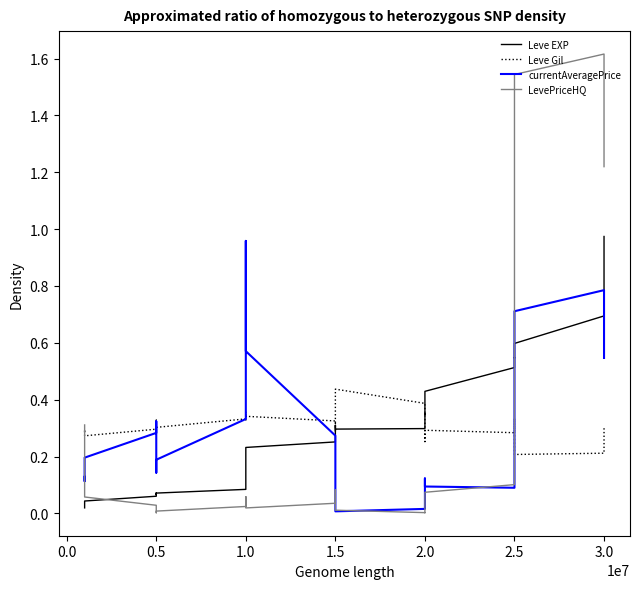

Which series has the widest spread of values?

LevePriceHQ